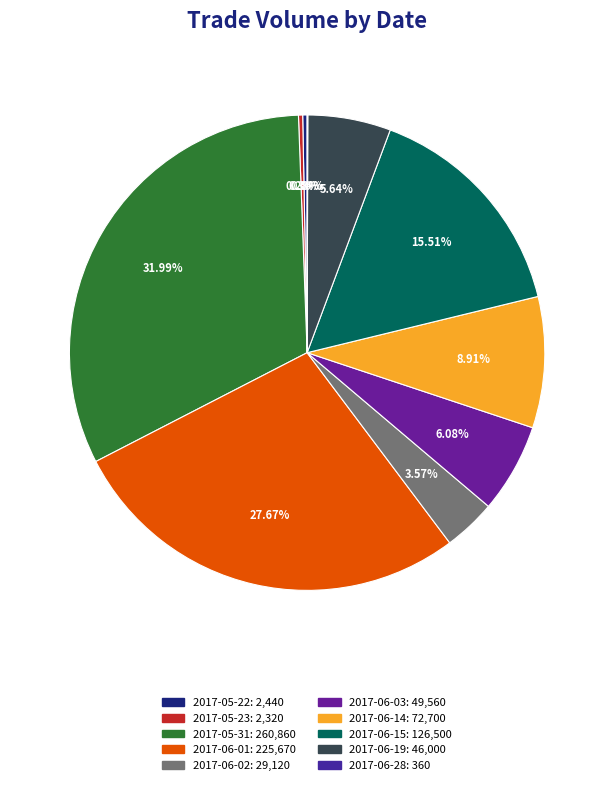

Rank the categories by value from lowest to highest.

2017-06-28, 2017-05-23, 2017-05-22, 2017-06-02, 2017-06-19, 2017-06-03, 2017-06-14, 2017-06-15, 2017-06-01, 2017-05-31